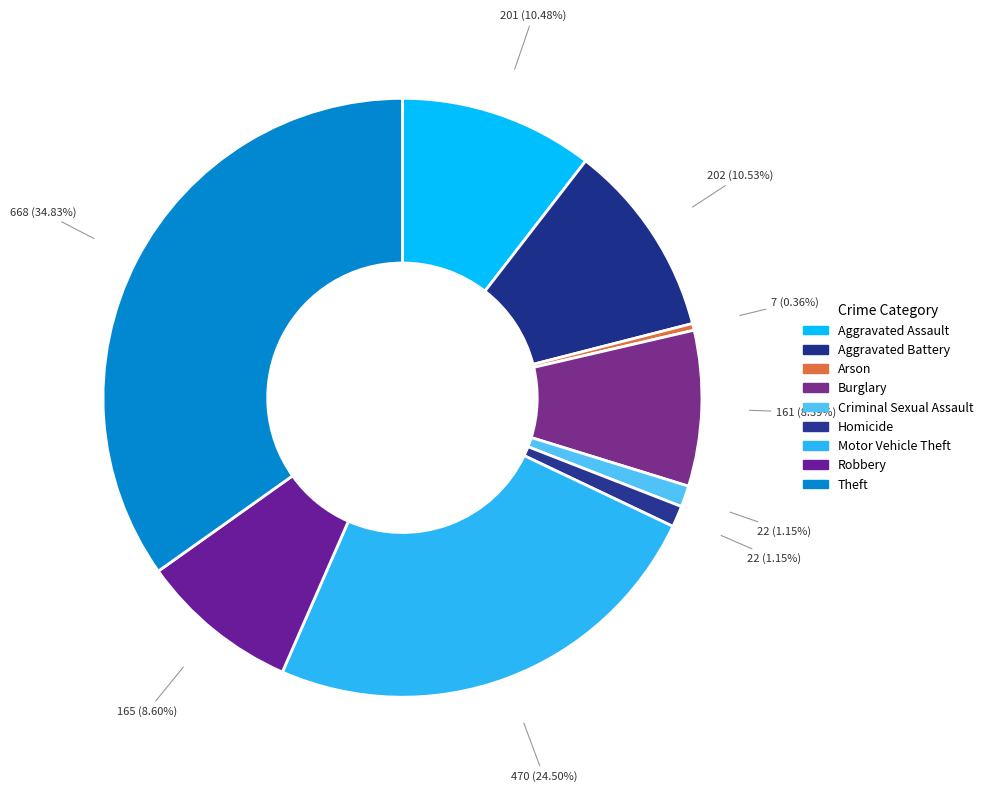

How many segments does this pie chart have?

9